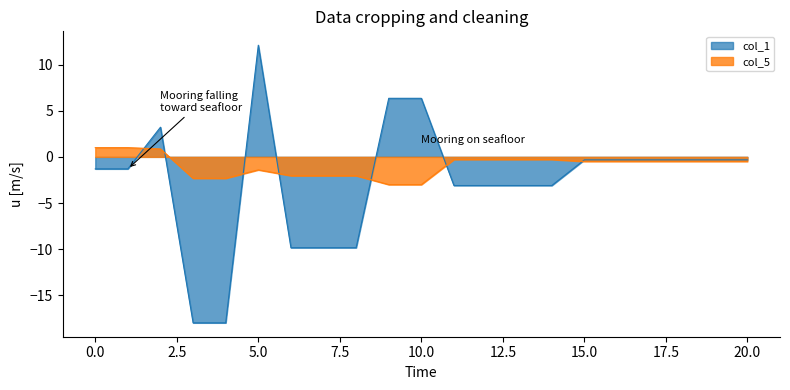

Reading left to right, what are all the values shown in this chart?

col_5: 0=1.0	1=1.0	2=0.9	3=-2.3	4=-2.3	5=-1.4	6=-2.0	7=-2.0	8=-2.0	9=-3.0	10=-3.0	11=-0.3	12=-0.3	13=-0.3	14=-0.3	15=-0.5	16=-0.5	17=-0.5	18=-0.5	19=-0.5	20=-0.5
col_1: 0=-1.3	1=-1.3	2=3.2	3=-18.0	4=-18.0	5=12.1	6=-9.8	7=-9.8	8=-9.8	9=6.3	10=6.3	11=-3.1	12=-3.1	13=-3.1	14=-3.1	15=-0.3	16=-0.3	17=-0.3	18=-0.3	19=-0.3	20=-0.3